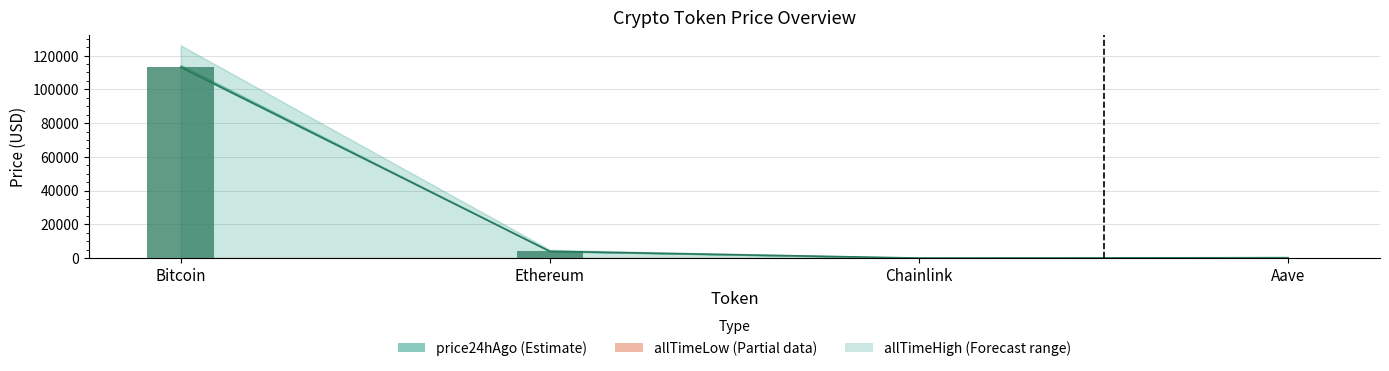

What is the label of the 1st bar from the left?

Bitcoin